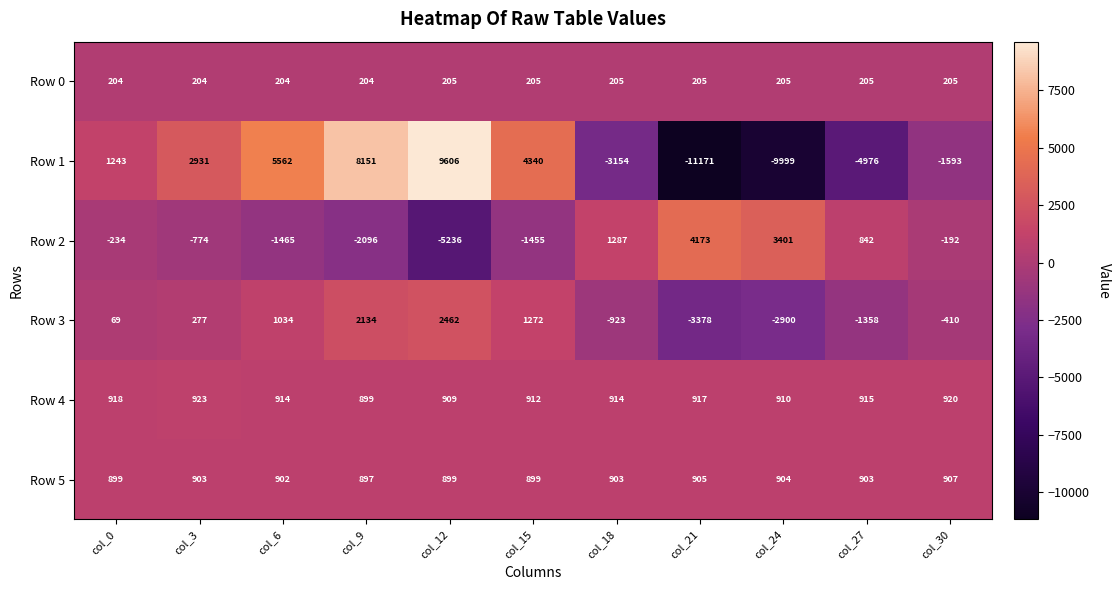

List the series in order of their peak value, lowest first.

Row 0, Row 5, Row 4, Row 3, Row 2, Row 1